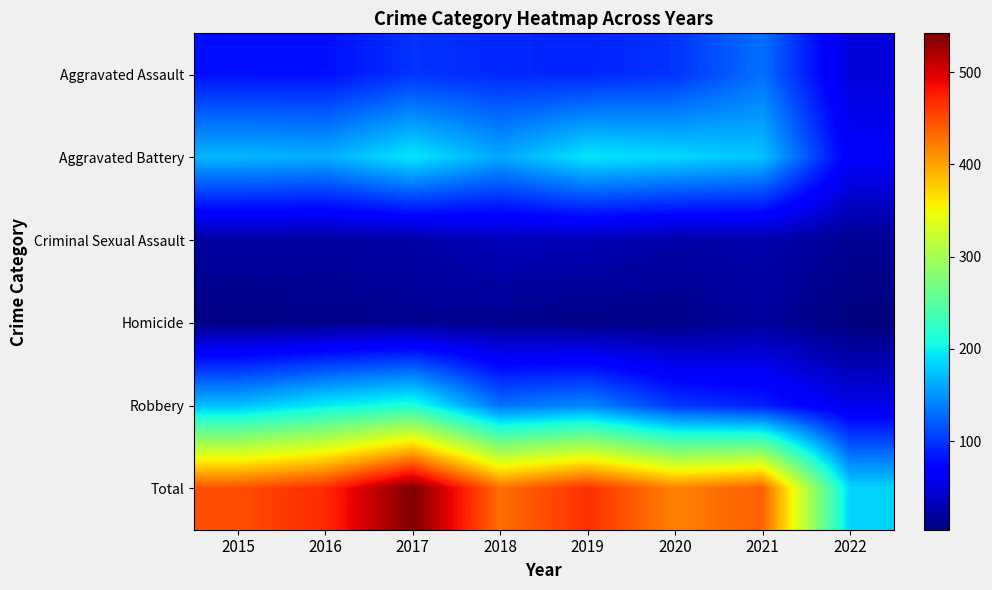

Which has a higher value, 2019 or 2016?

2019